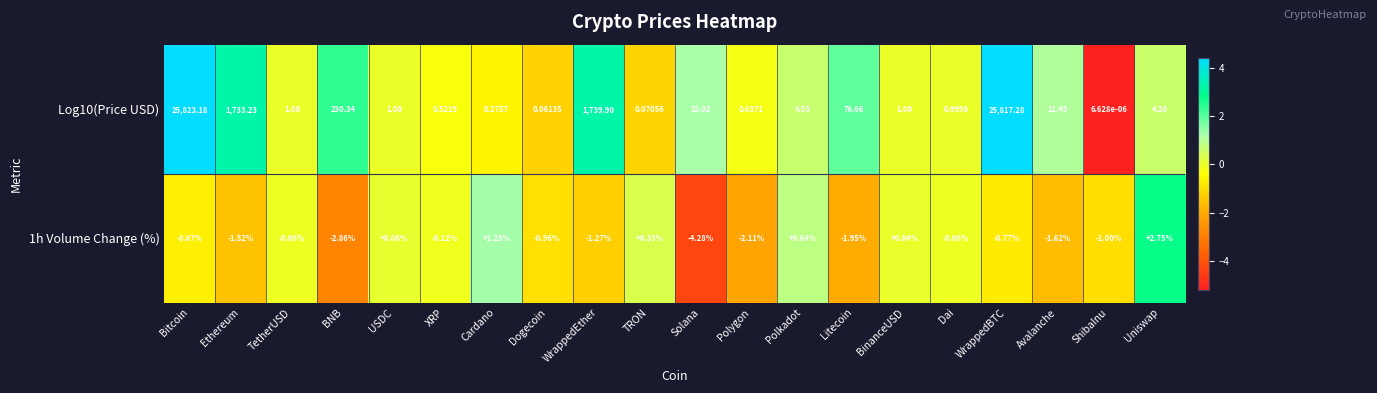

Which category has the lowest value across all series?

Solana